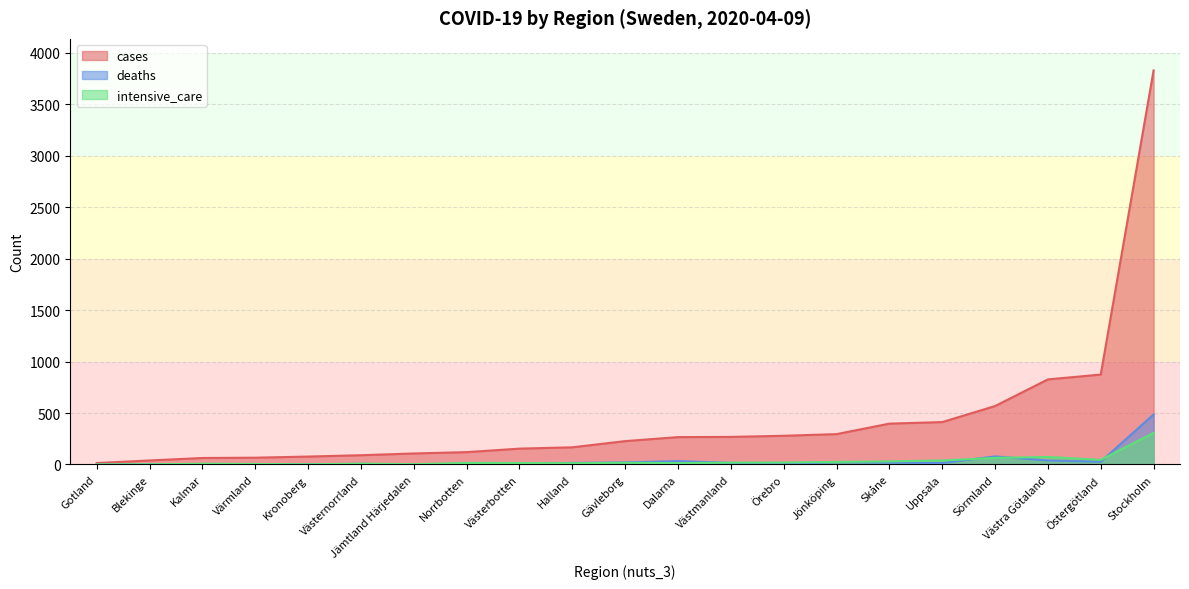

What is the average value of the cases series?

435